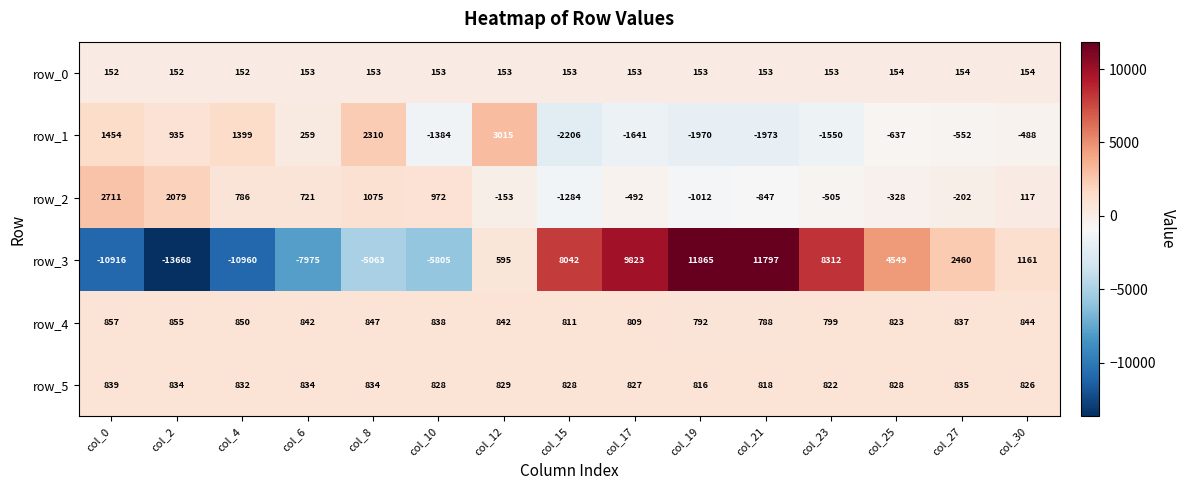

What is the difference between the maximum and minimum values in the row_4 series?

69